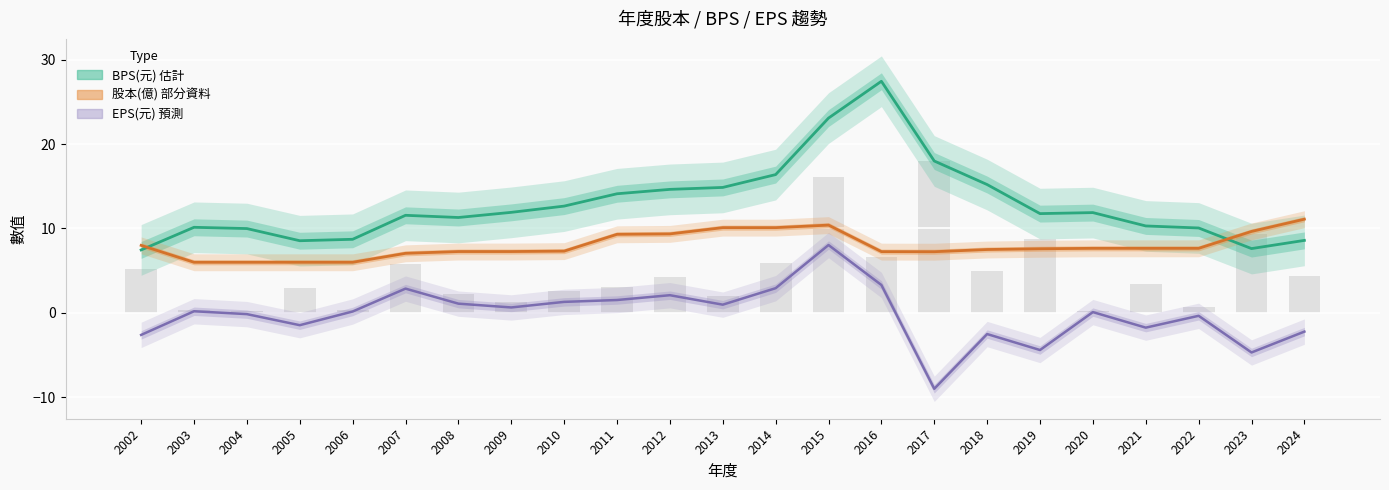

The value of BPS(元) at 2008 is 11.3. True or false?

True